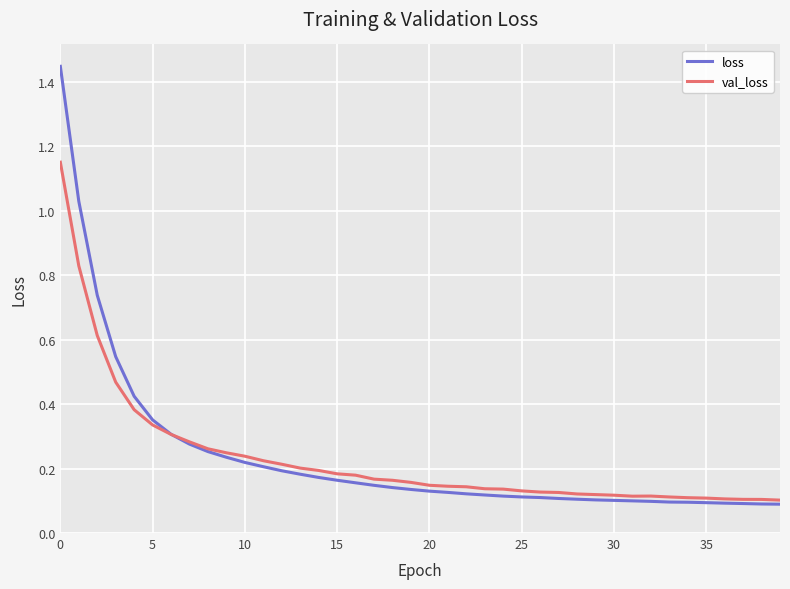

Which series has the widest spread of values?

loss